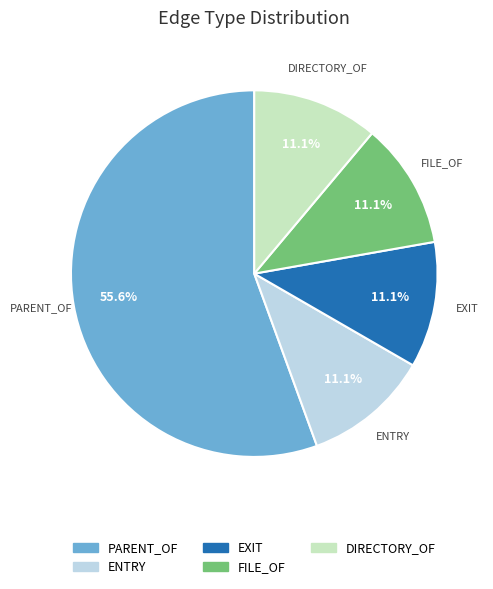

Which category has the biggest portion of the pie?

PARENT_OF